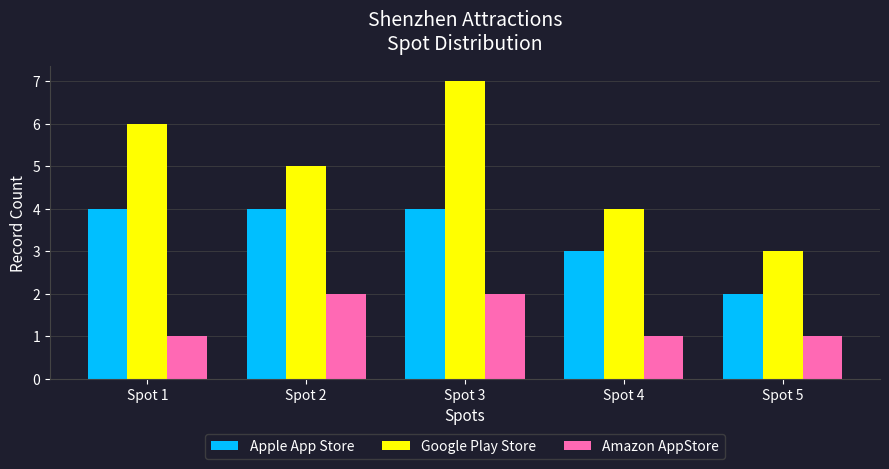

Read the Apple App Store value at Spot 3.

4